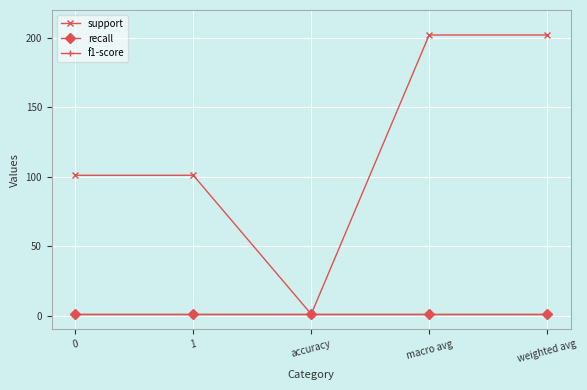

Reading right to left, extract all data points from this chart.

support: weighted avg=202	macro avg=202	accuracy=1	1=101	0=101
recall: weighted avg=1	macro avg=1	accuracy=1	1=1	0=1
f1-score: weighted avg=1	macro avg=1	accuracy=1	1=1	0=1